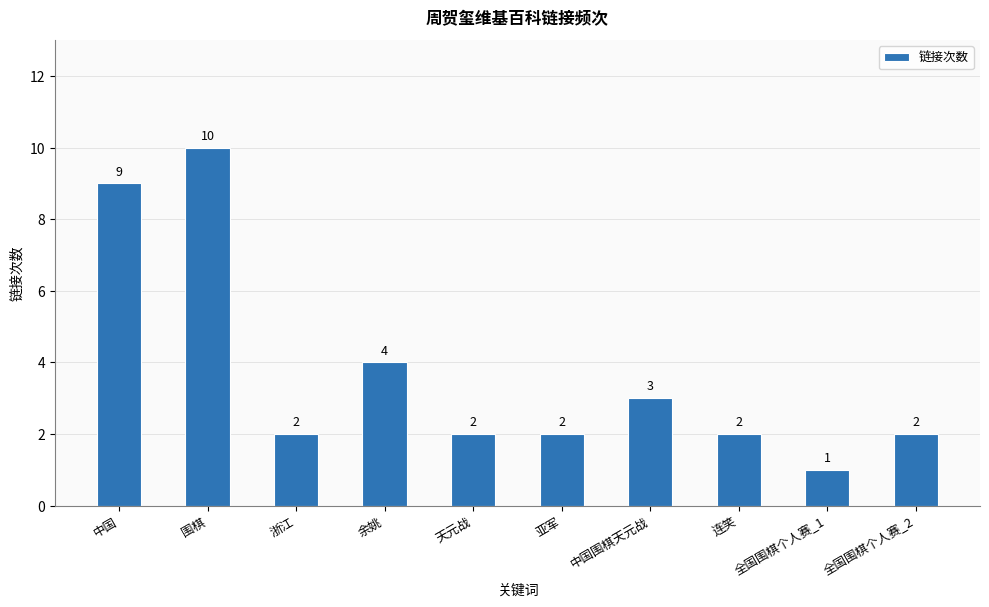

Reading left to right, list all the values displayed in this chart.

9	10	2	4	2	2	3	2	1	2